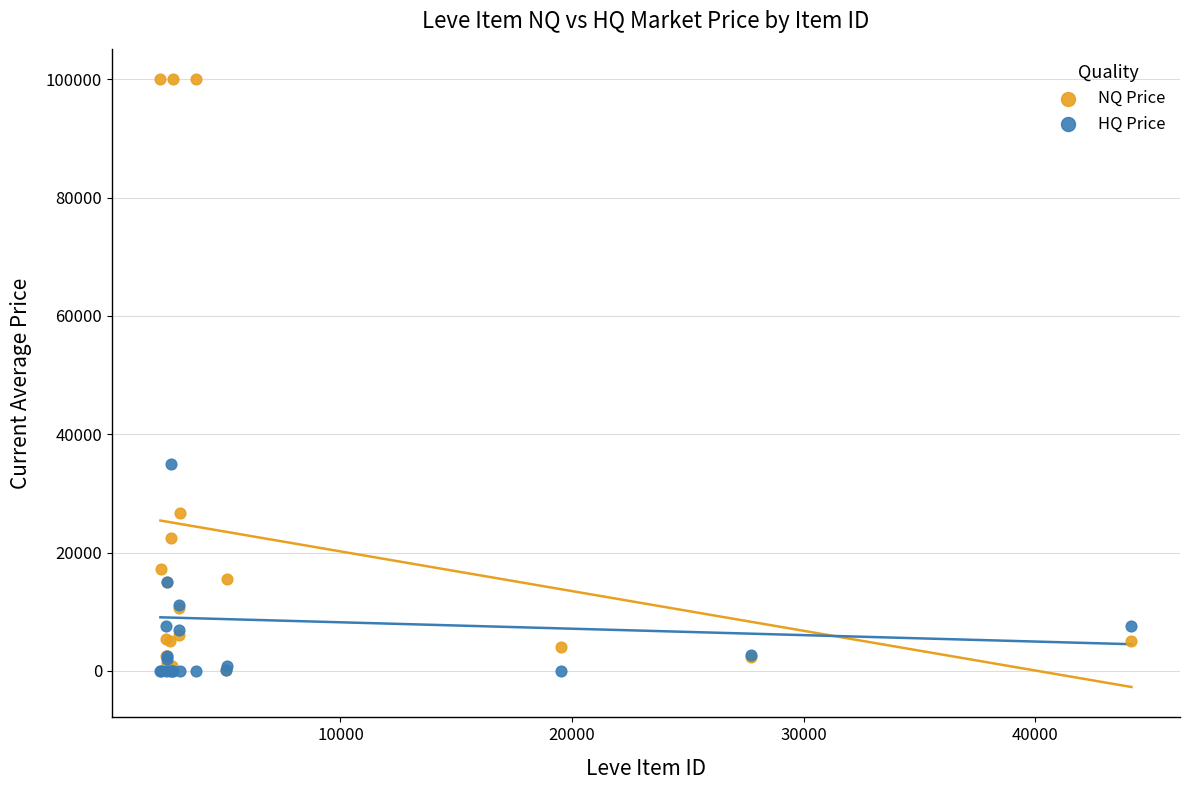

What are all the series names shown in the legend?

NQ Price, HQ Price